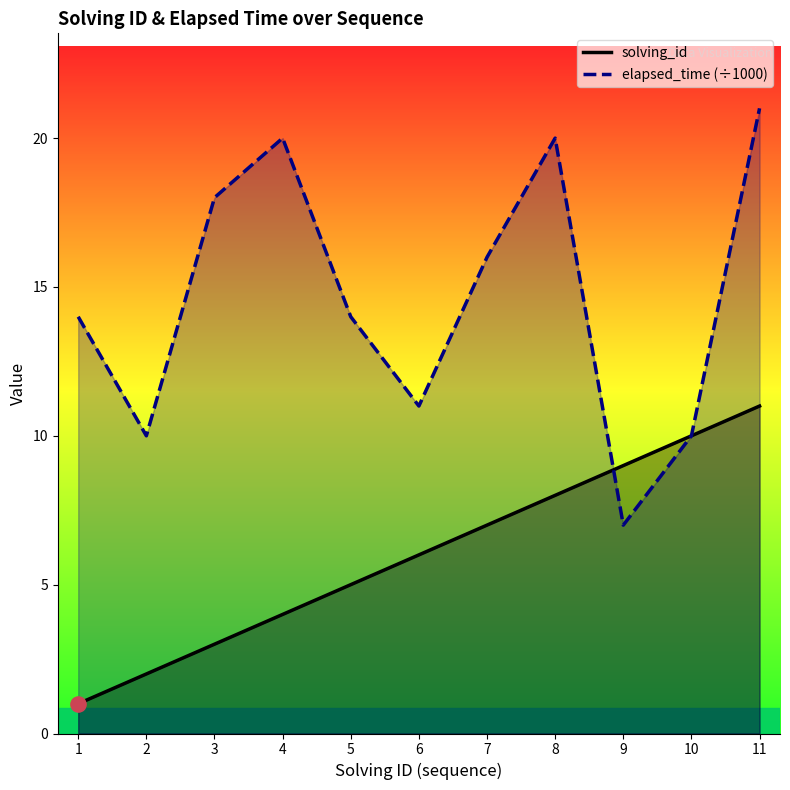

What are all the series names shown in the legend?

solving_id, elapsed_time (÷1000)